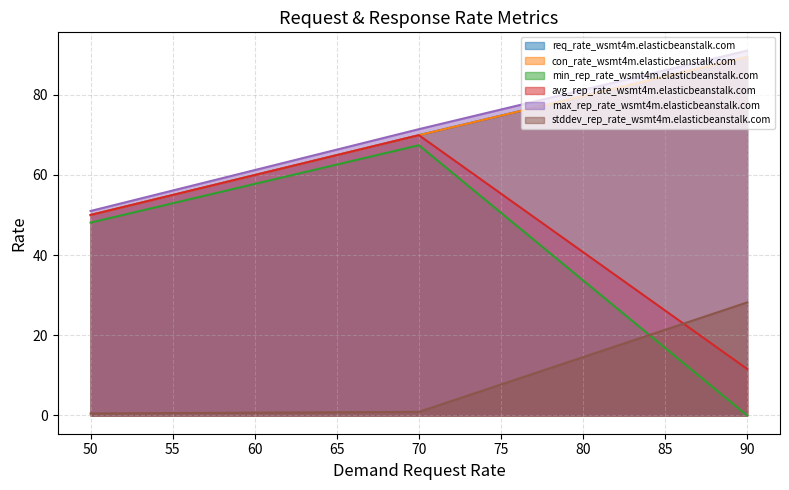

At which category is the sum across all series the highest?

70